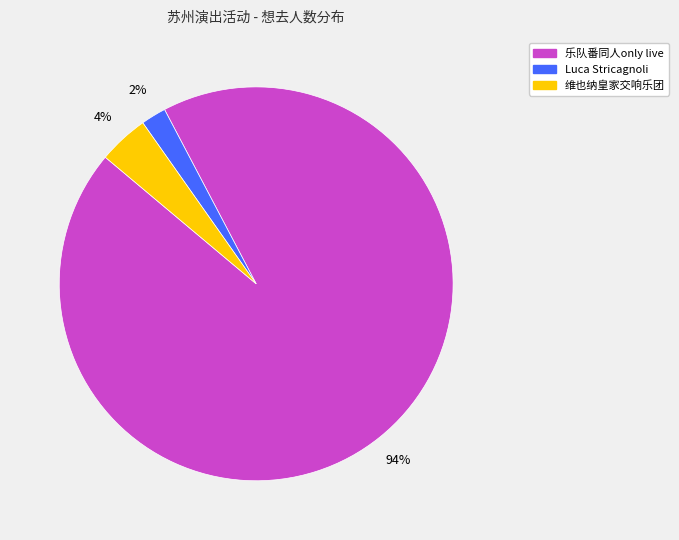

Does any single category account for the majority?

Yes